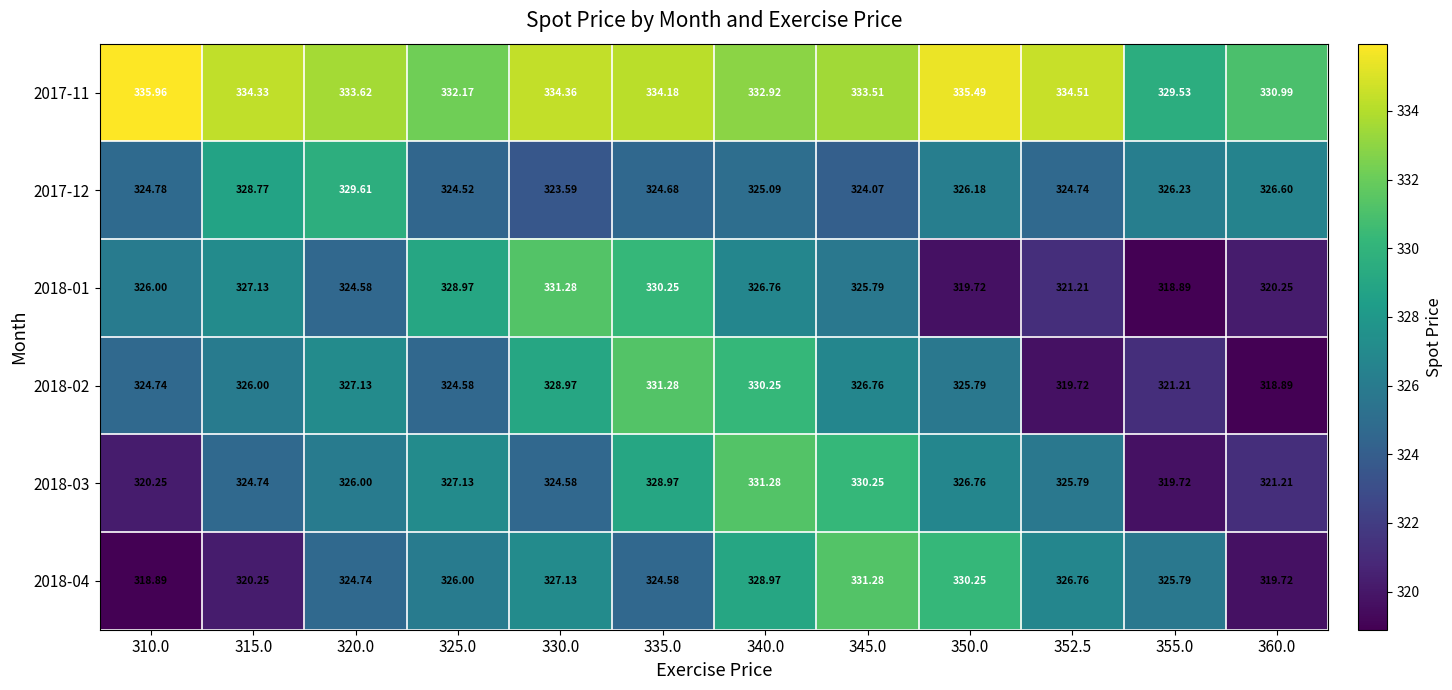

Is the value of 2017-12 at 340.0 greater than the value of 2018-01 at 355.0?

Yes